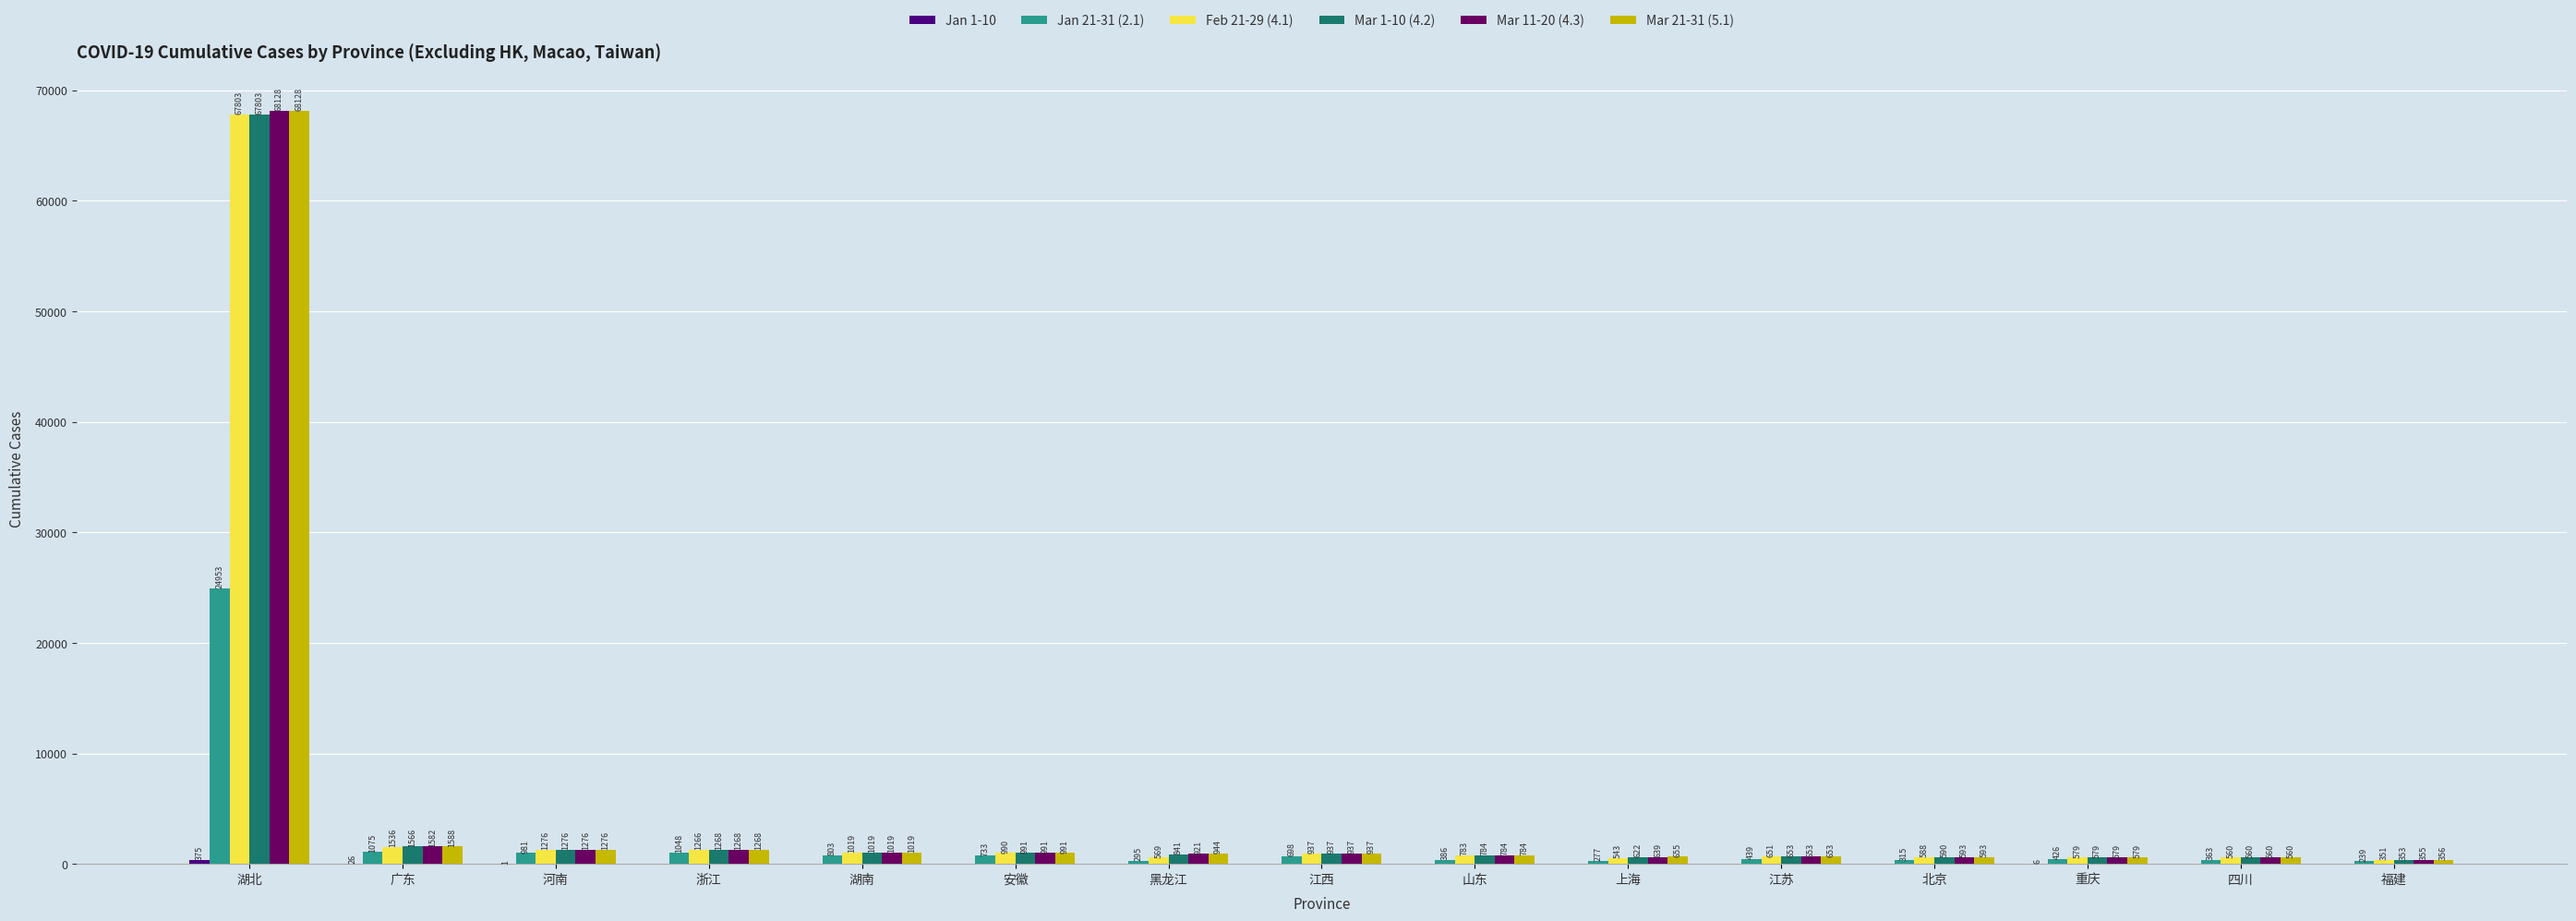

True or false: Mar 11-20 (4.3) has a value of 355 at 福建.

True